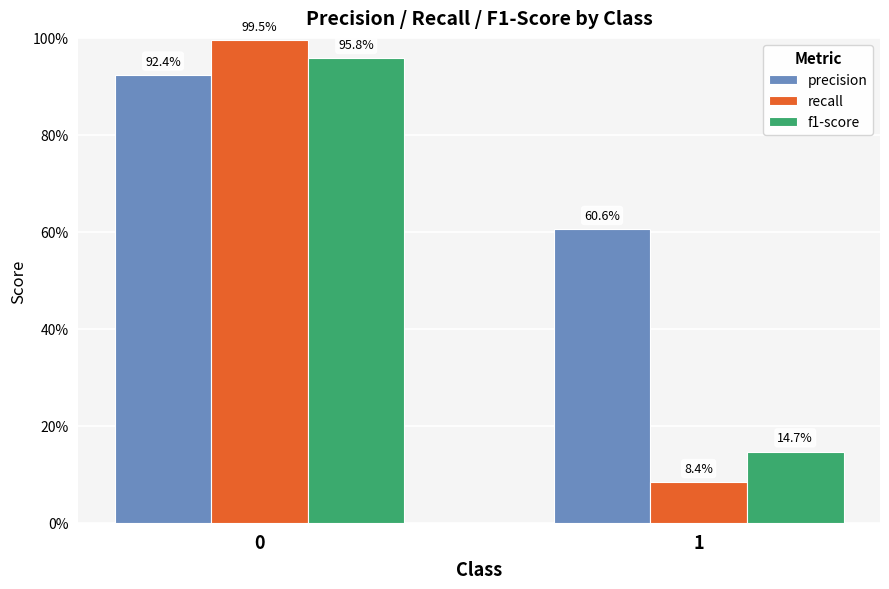

Does the chart contain stacked bars?

No